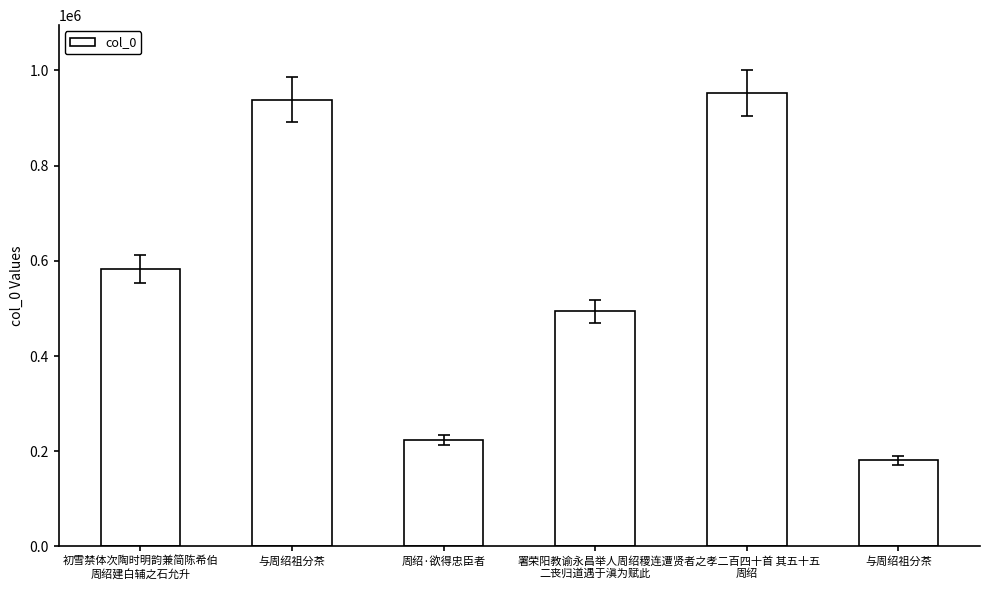

What is the change in value from 初雪禁体次陶时明韵兼简陈希伯
周绍建白辅之石允升 to 周绍·欲得忠臣者?

-359817